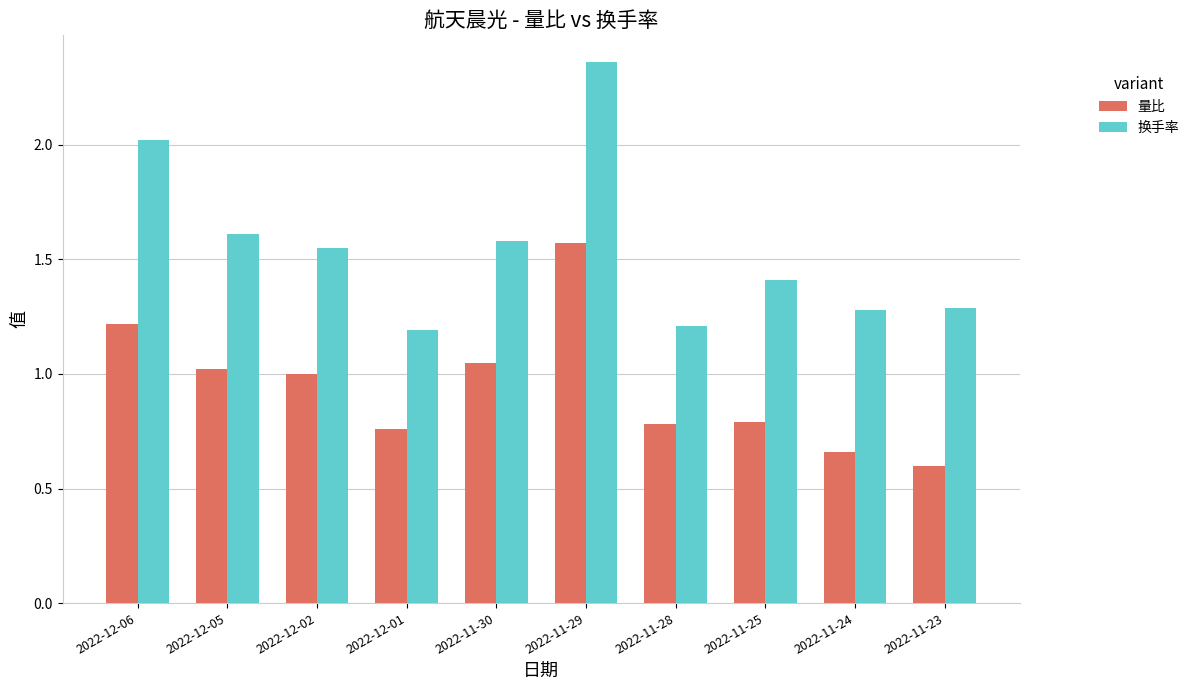

At how many categories does at least one series exceed 1?

10